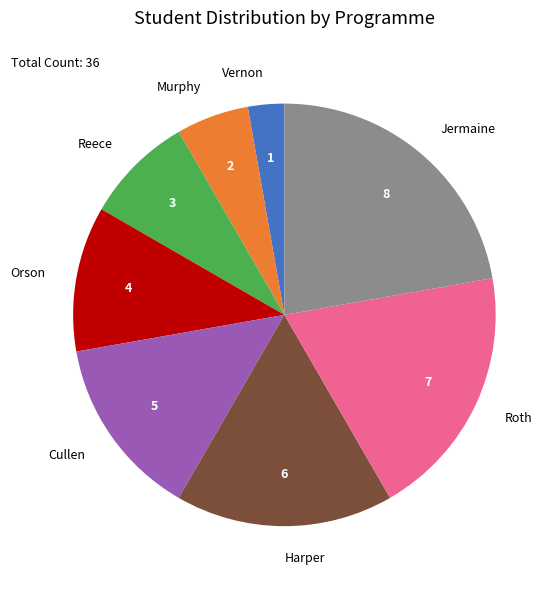

What is the largest slice in the pie chart?

Jermaine